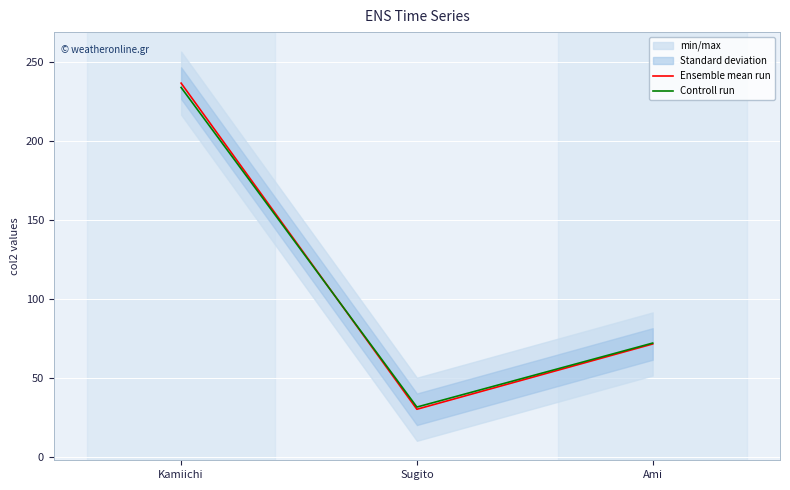

Which category has the highest value in the Ensemble mean run series?

Kamiichi